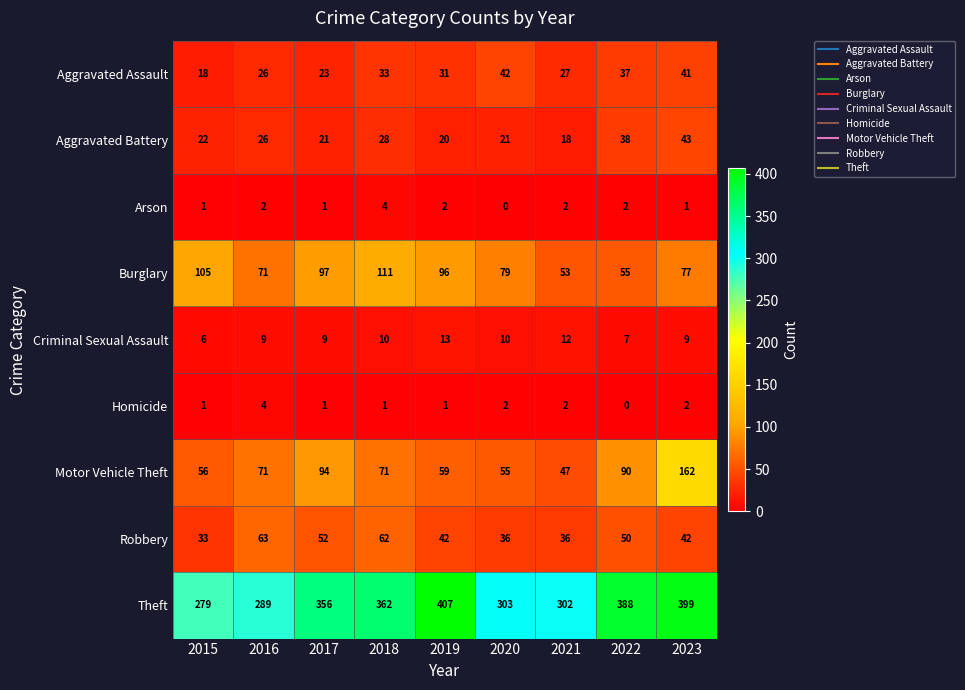

Which category has the lowest value in the Arson series?

2020